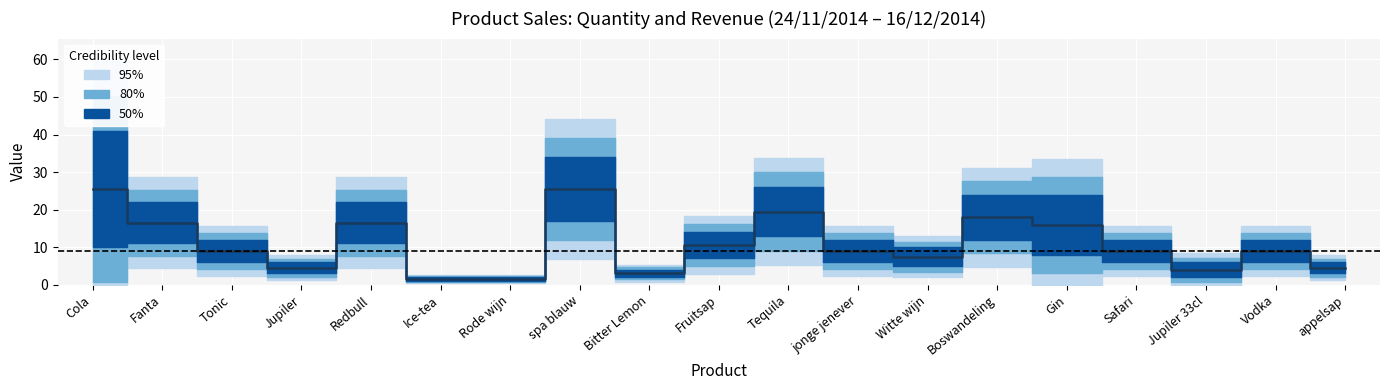

Approximately how many times larger is the value at Boswandeling compared to Rode wijn?

12.0